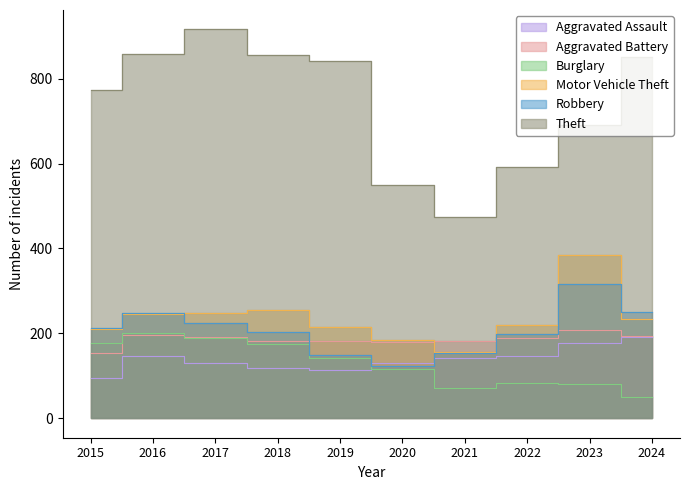

Count the number of data series in this chart.

6